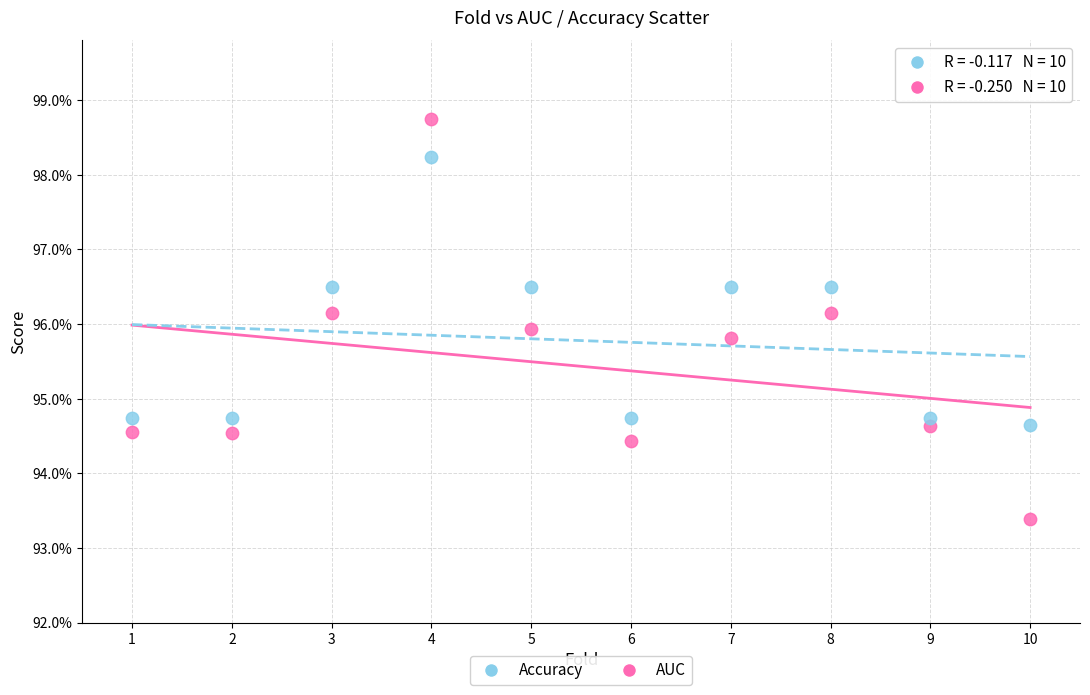

Which series reaches the minimum Y coordinate?

AUC